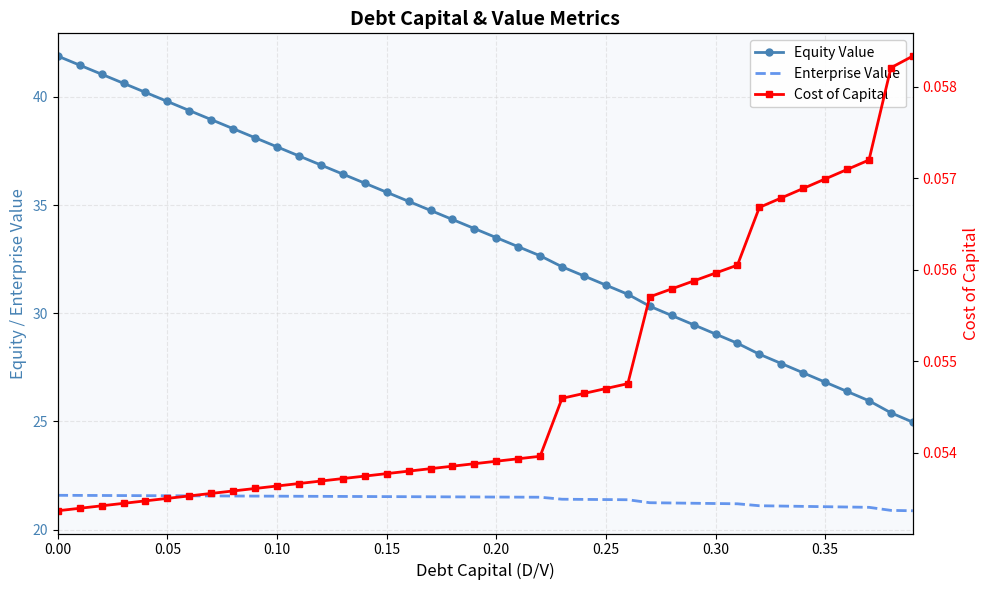

At how many categories does at least one series exceed 4?

40